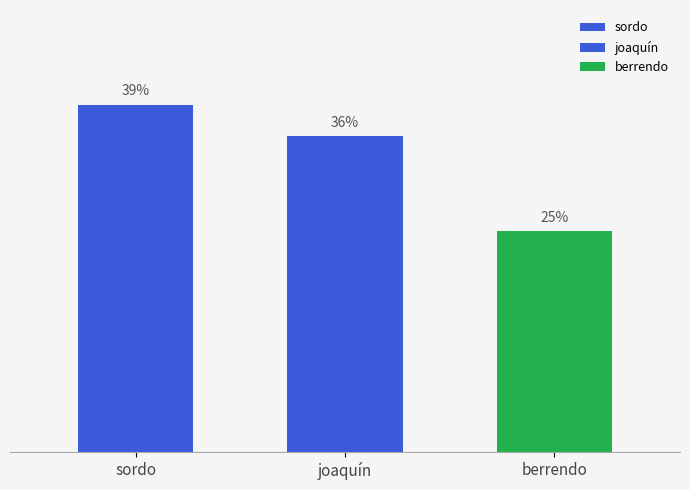

Which label corresponds to the smallest value in the chart?

berrendo